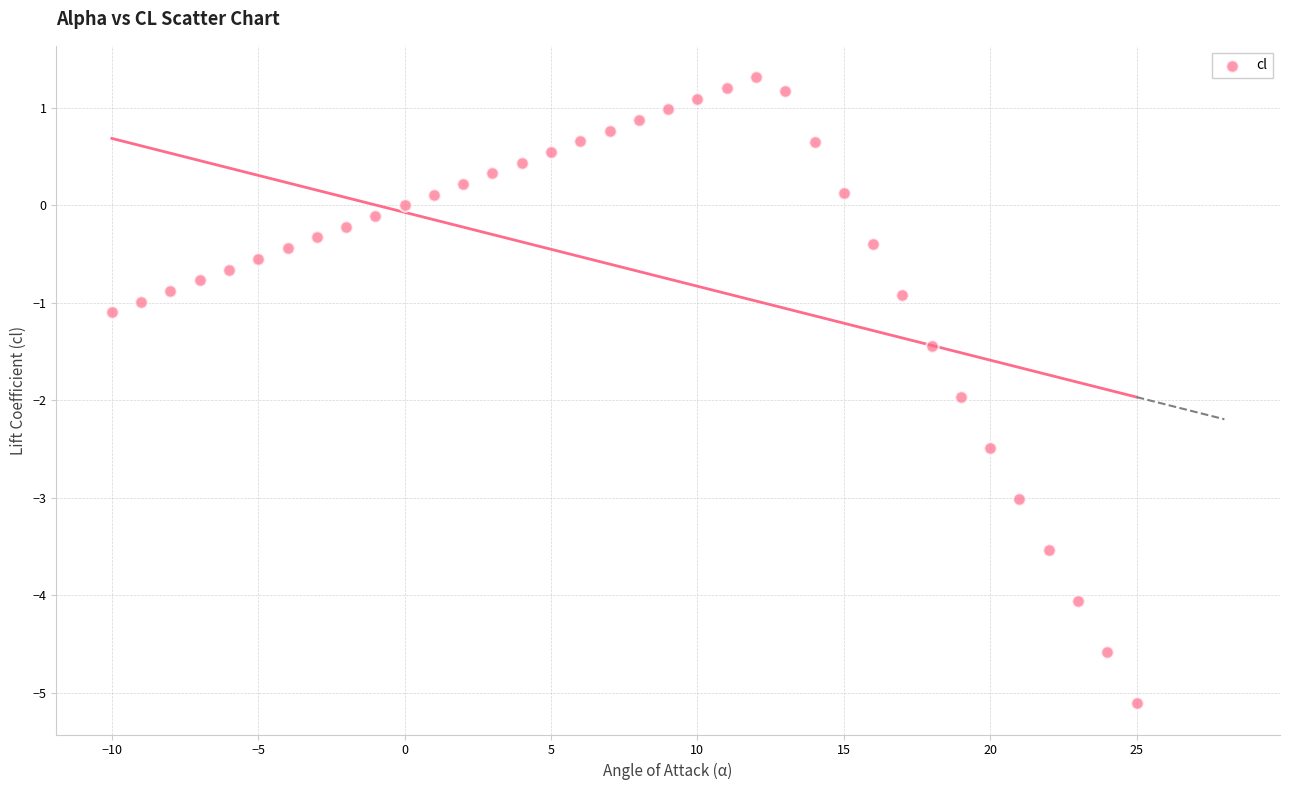

What is the range of X values (max minus min)?

35.0